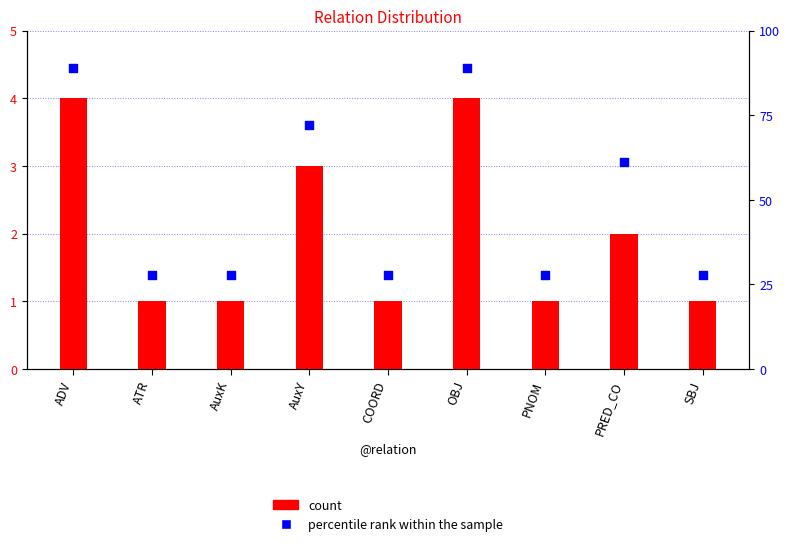

Is the value of count at AuxY greater than the value of percentile rank within the sample at AuxY?

No